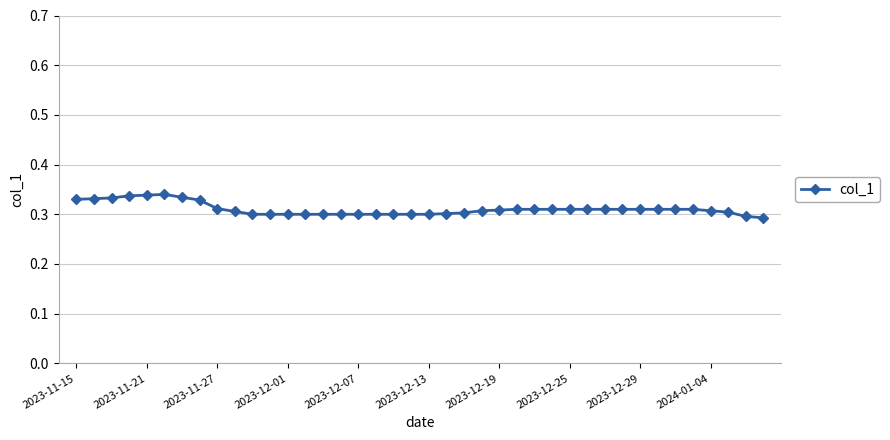

True or false: there are more than 0 points higher than both neighbors.

True